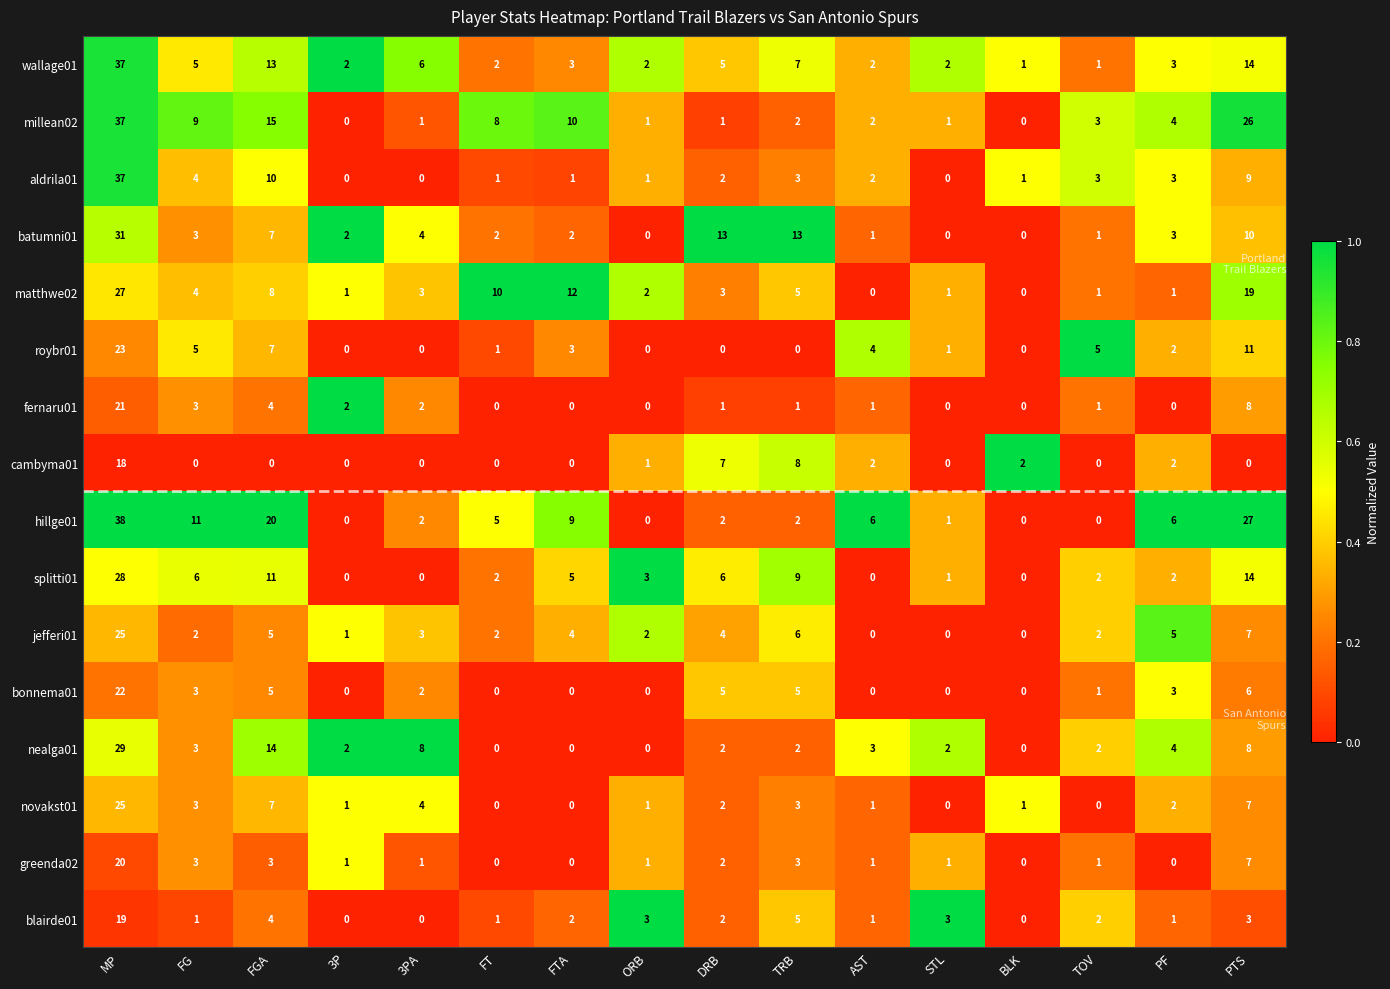

What is the average value of the wallage01 series?

7